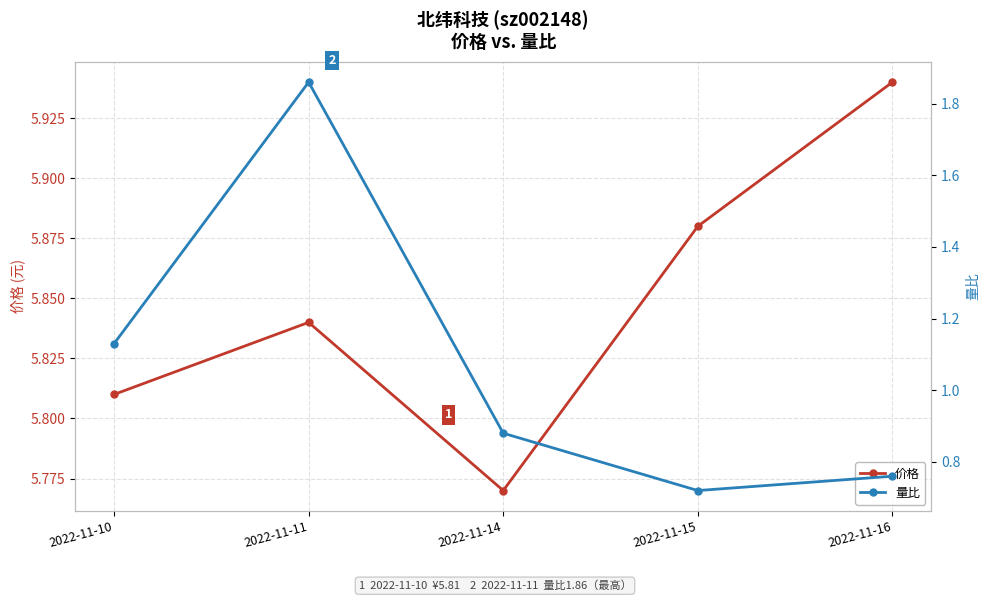

How many lines are shown in the chart?

2